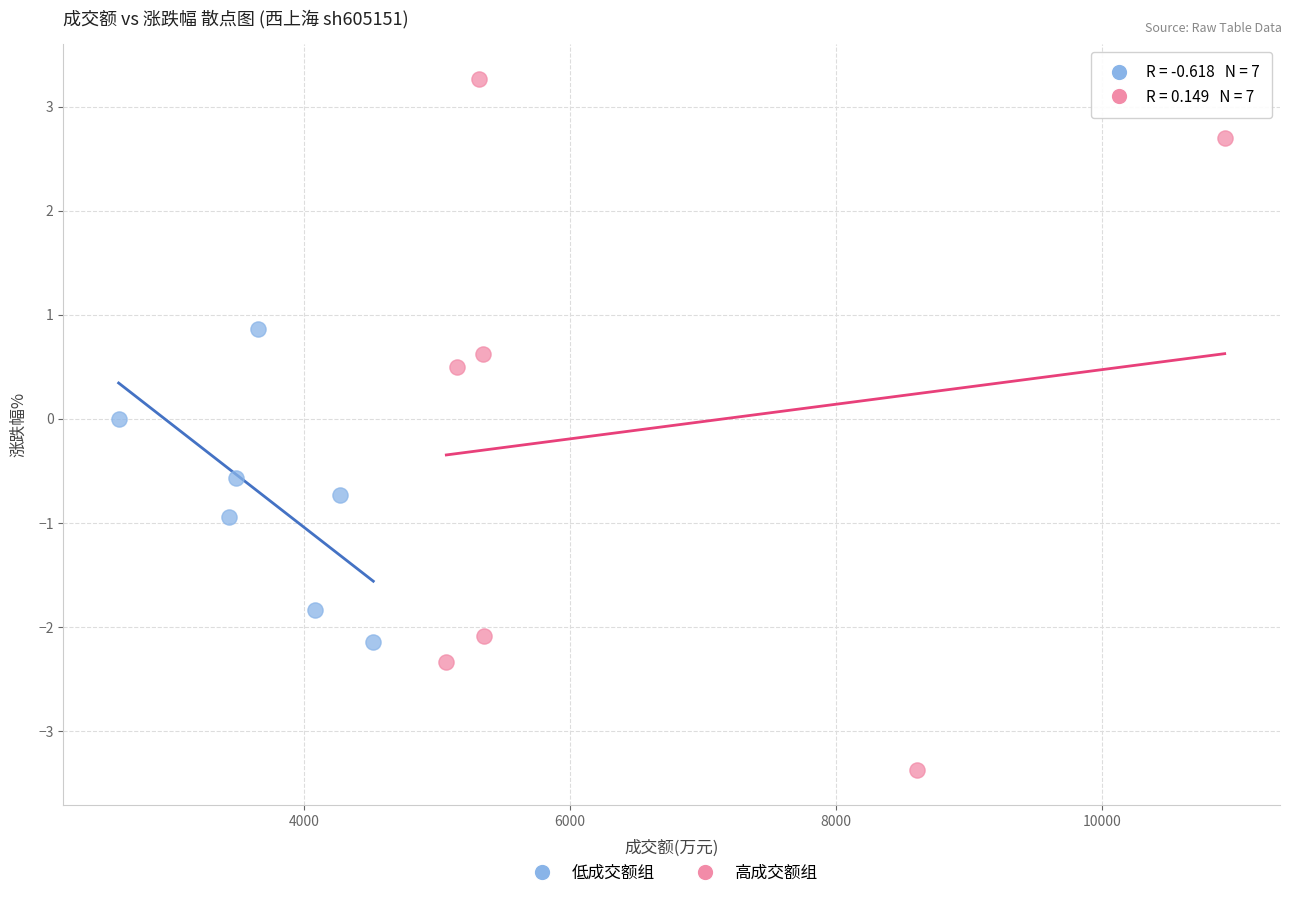

Which series has the largest Y range (max minus min)?

高成交额组